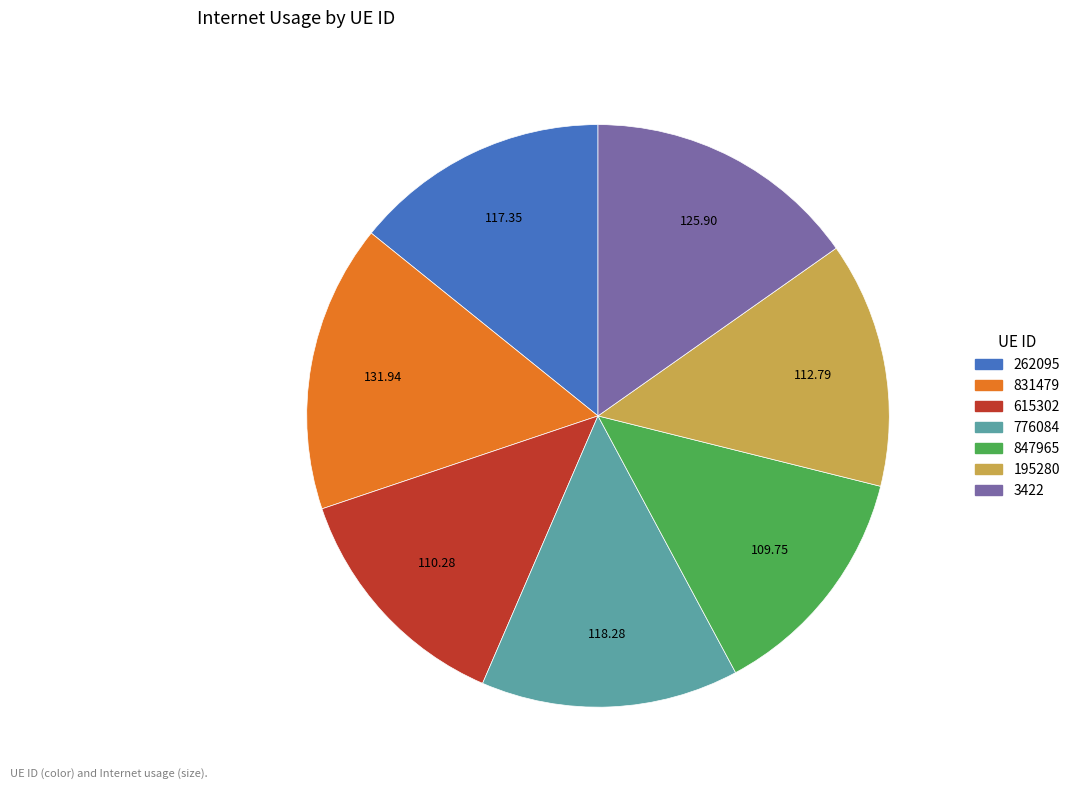

Is there a majority slice in this chart?

No